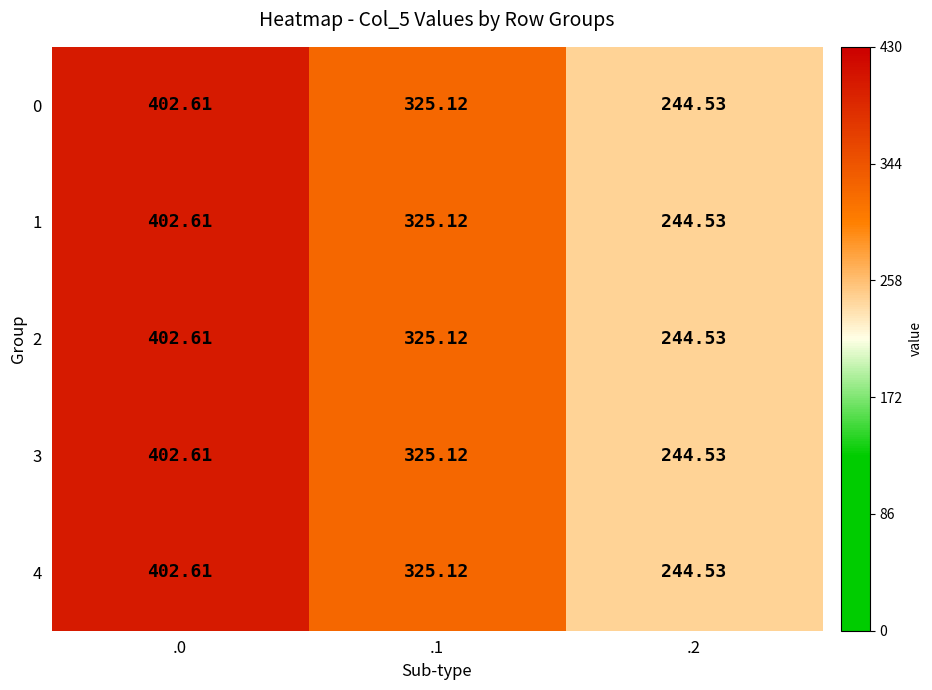

Is the value of 4 at .1 greater than the value of 2 at .0?

No